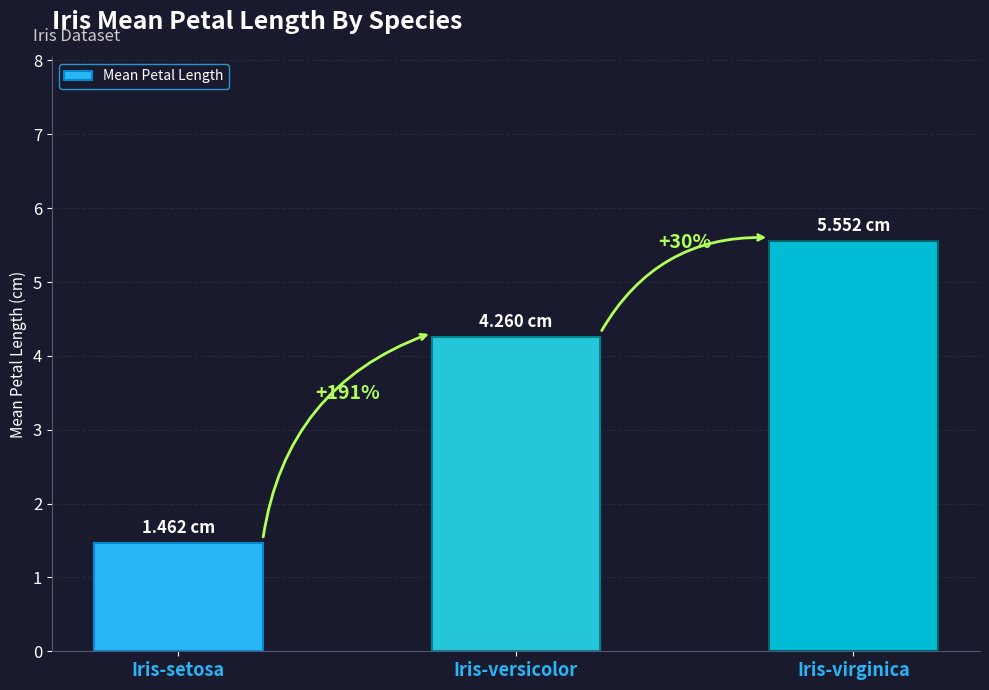

What is the label of the 3rd bar from the left?

Iris-virginica